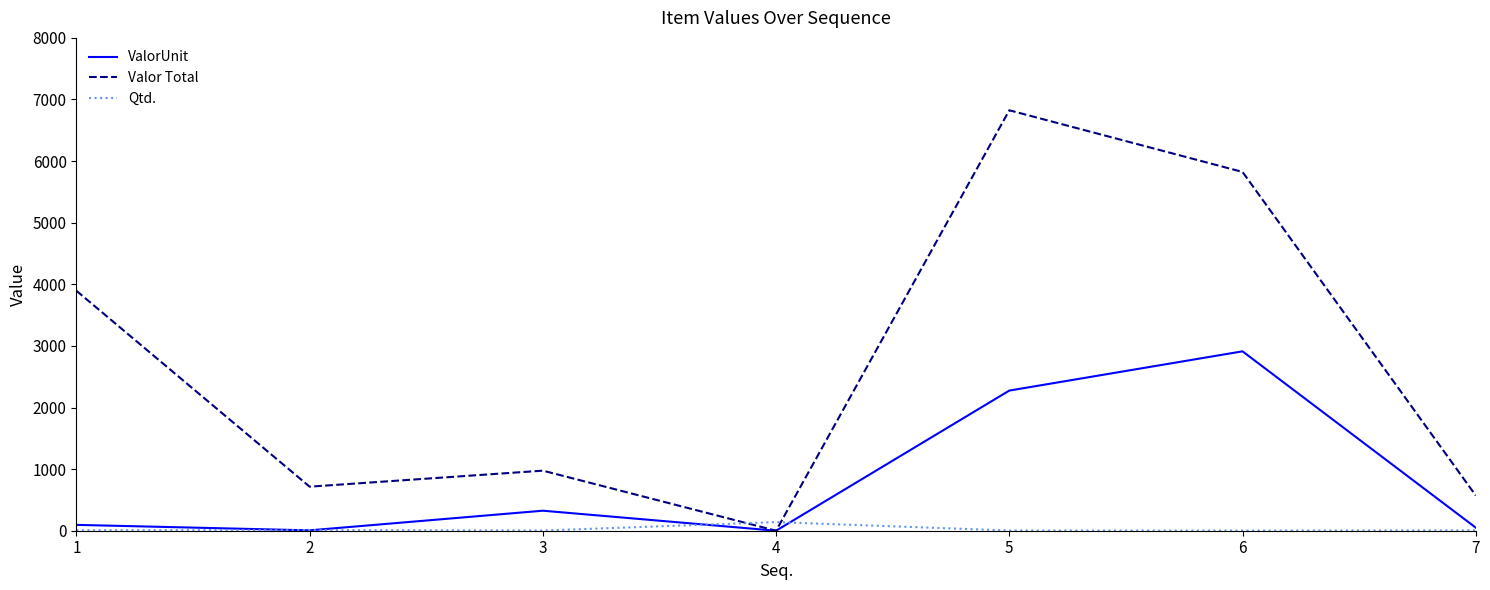

What is the greatest value displayed?

6825.0